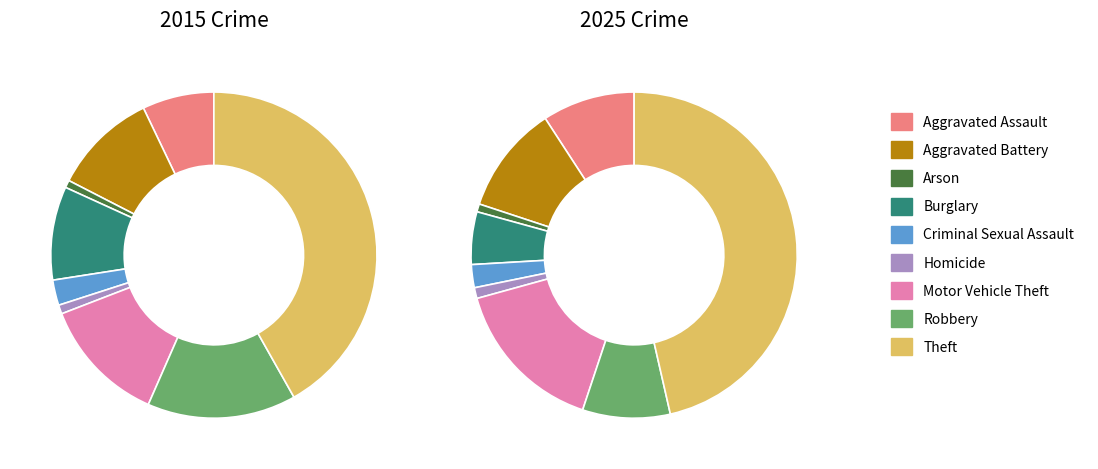

What percentage do Motor Vehicle Theft and Aggravated Battery together represent?

26.4%